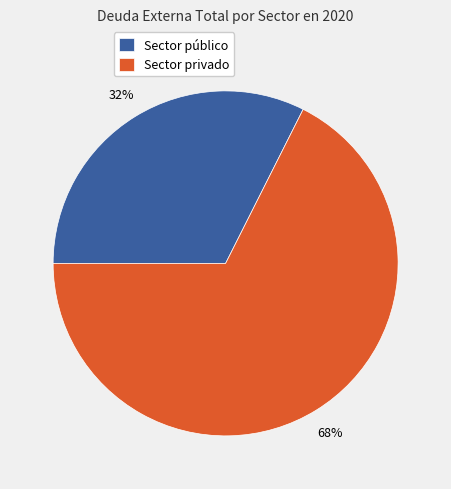

What is the majority slice?

Sector privado